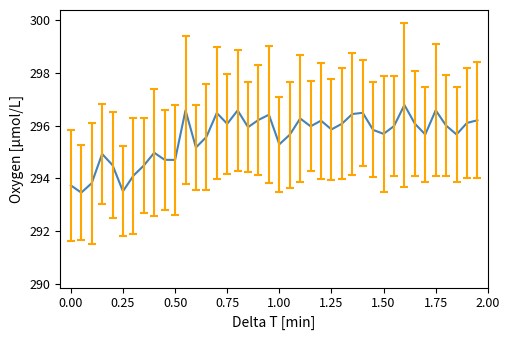

Does the chart display data point markers on the line(s)?

No